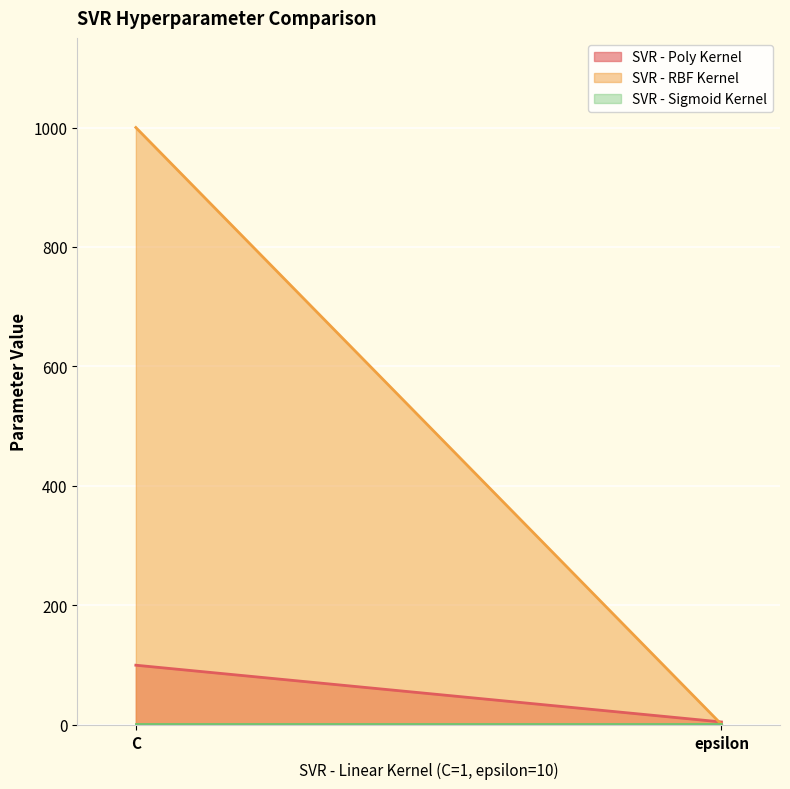

How many distinct data groups are displayed?

3